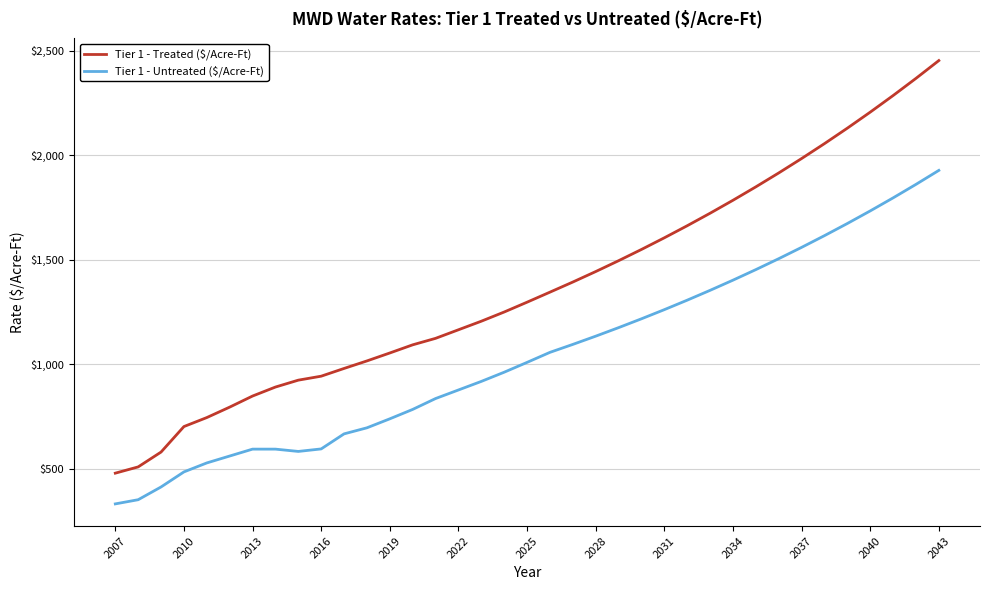

What is the difference between the maximum and minimum values in the Tier 1 - Treated ($/Acre-Ft) series?

1974.0